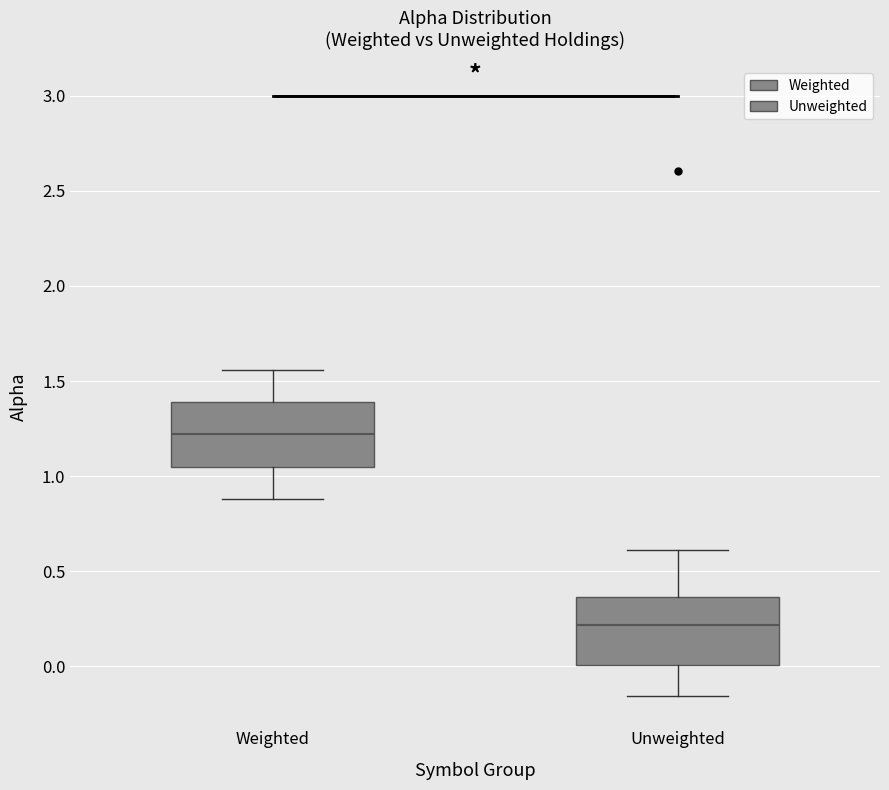

Reading left to right, transcribe this box plot: for each box, give where its median line is, the range the box spans, and where its two whiskers end, as read against the y-axis. The values are not printed on the chart, so give them approximately, as read against the axis.

Weighted: median 1.20, box 1.05 to 1.40, whiskers 0.90 to 1.55
Unweighted: median 0.20, box 0.00 to 0.35, whiskers -0.15 to 0.60